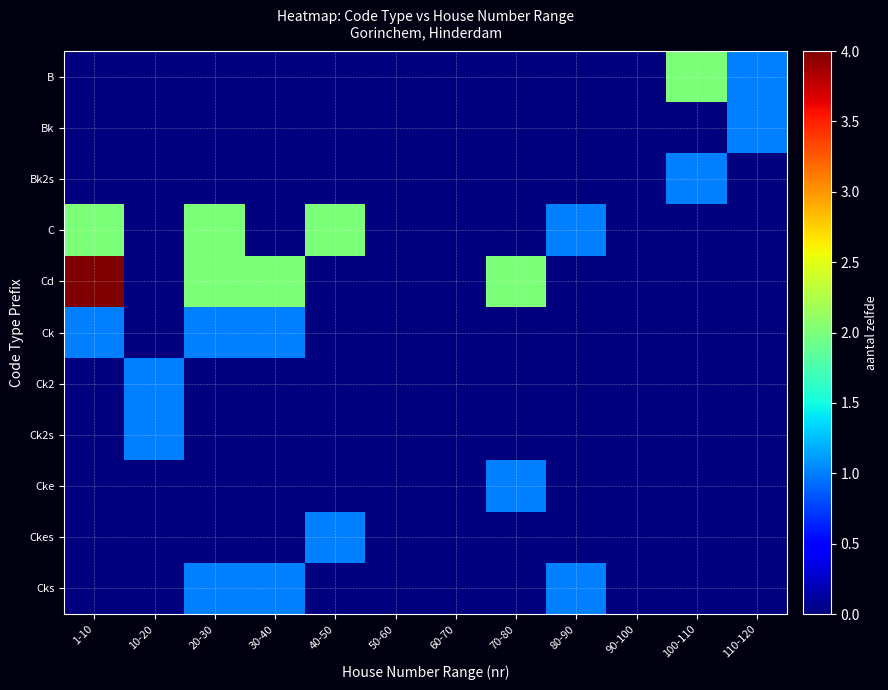

How many categories are shown in the chart?

12